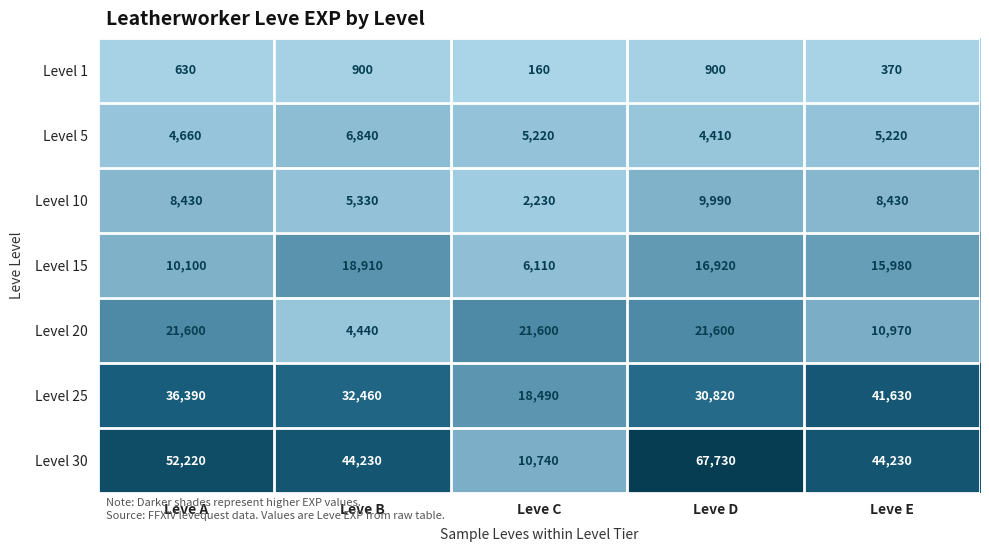

What is the spread (max minus min) of values at Leve D?

66830